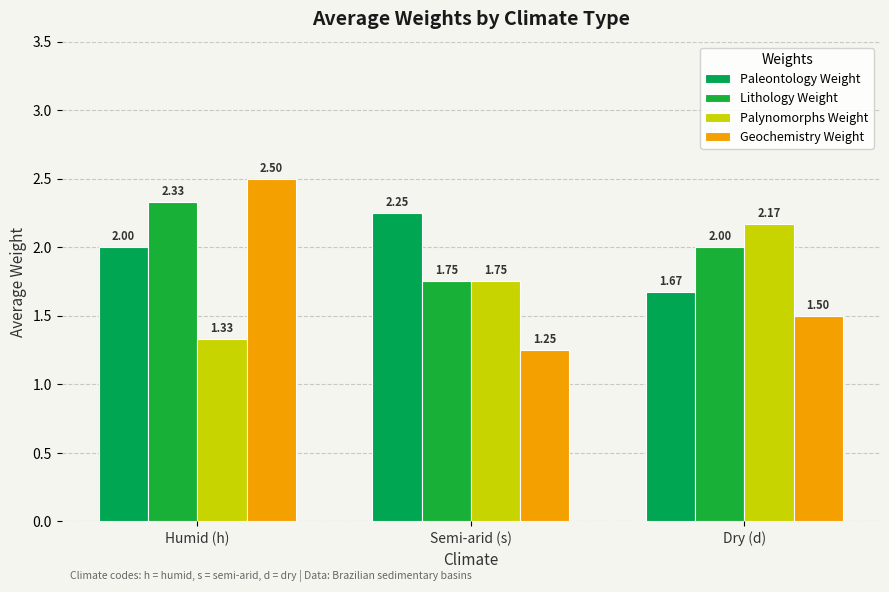

What is the difference between the Paleontology Weight values at Dry (d) and Humid (h)?

0.3